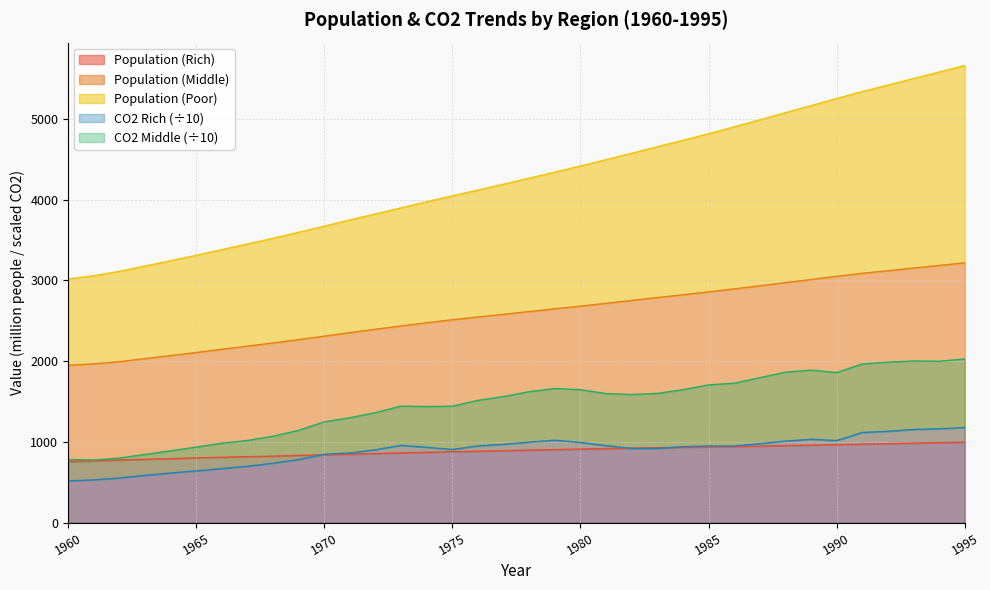

At which label does CO2 (Rich) first exceed 947?

1973